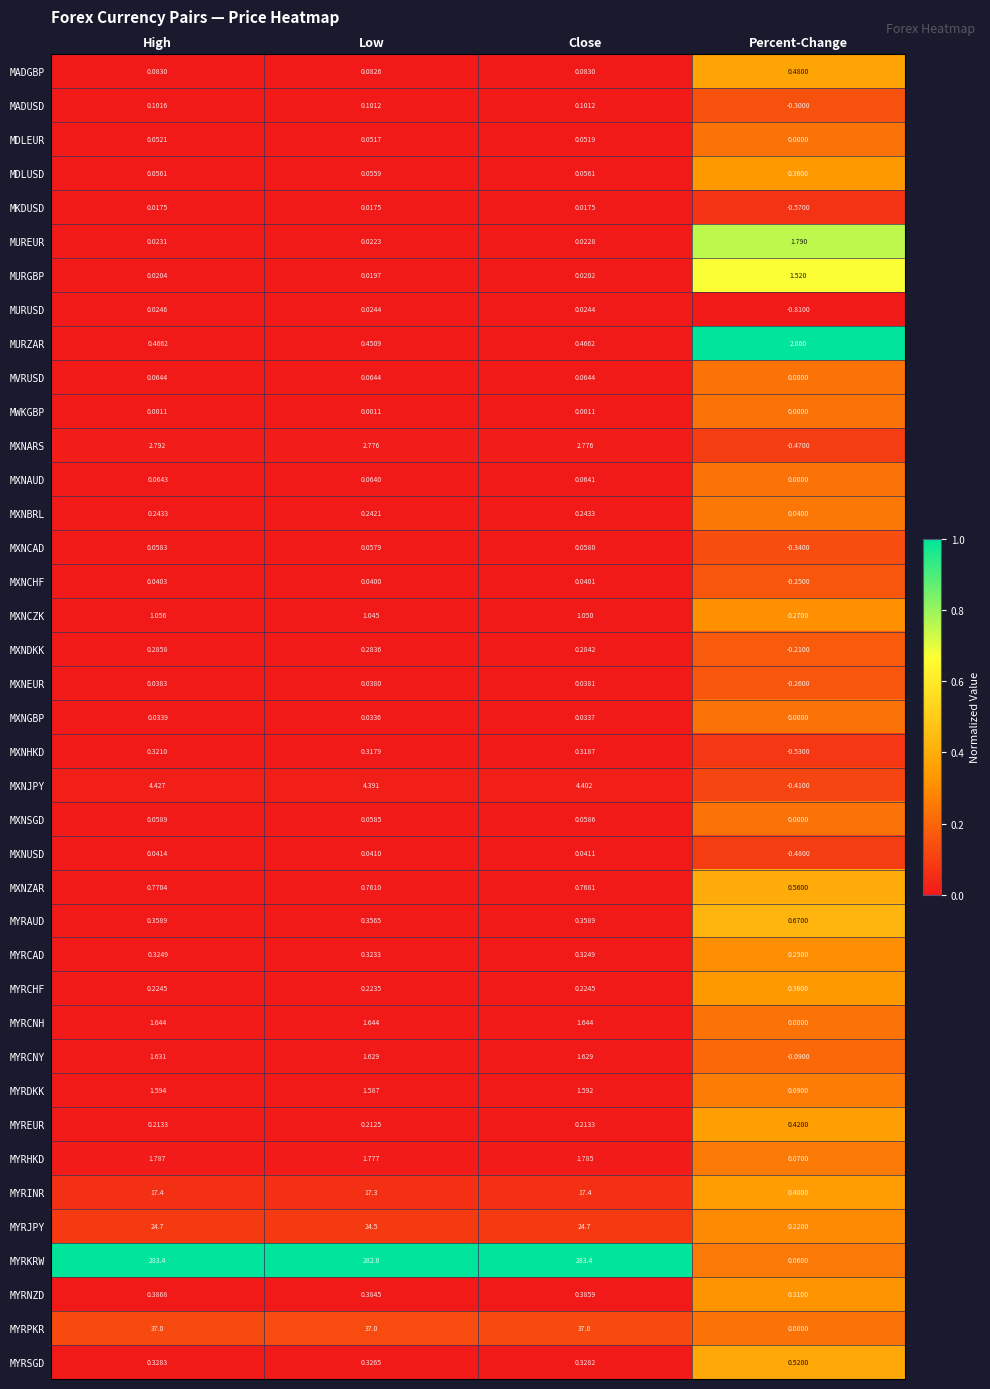

What is the total value across all series at High?

382.1